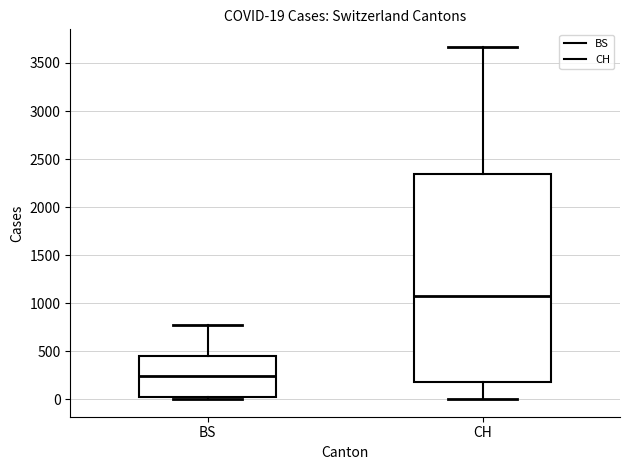

Which box is the tallest, from its lower edge to its upper edge?

CH